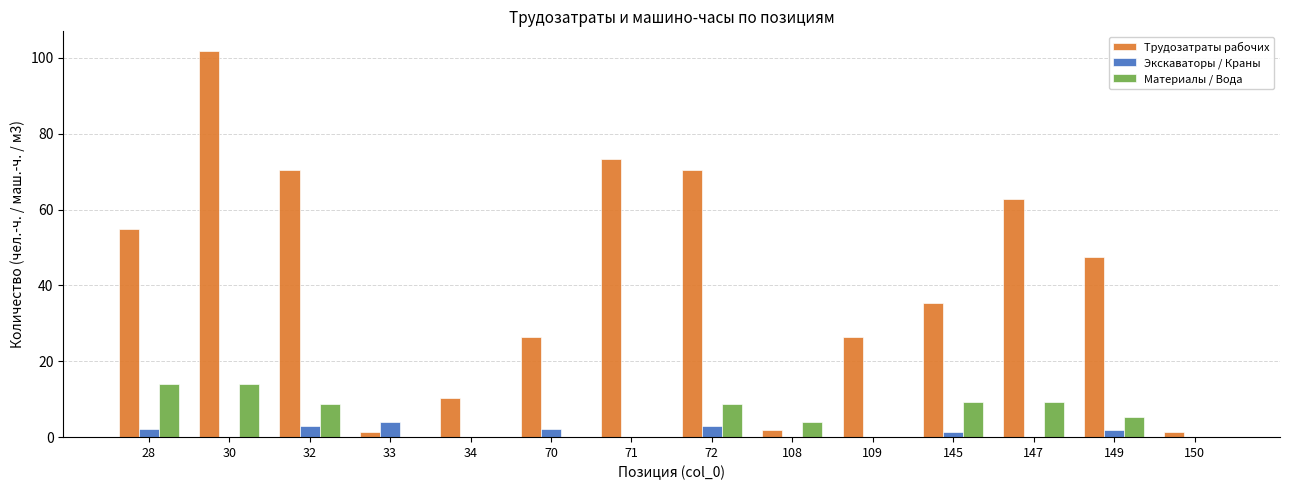

Is it true that Материалы / Вода equals 8.8 at 72?

True